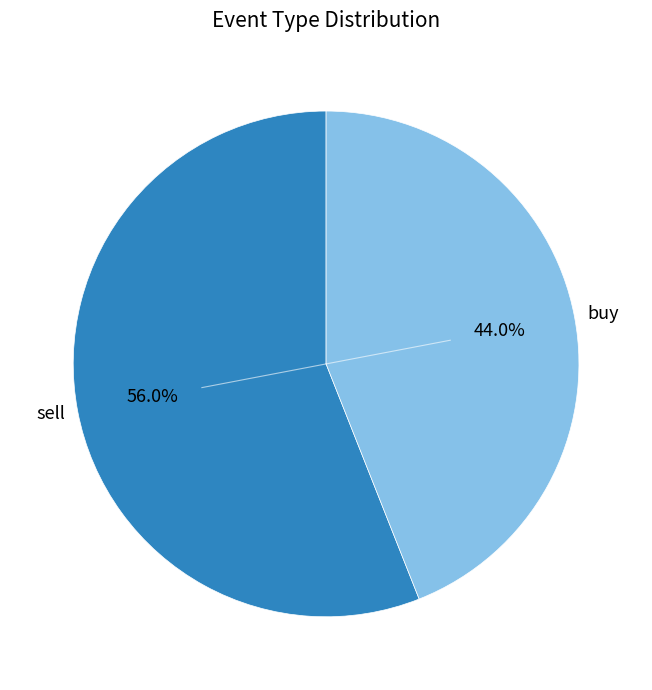

Rank the categories by value from lowest to highest.

buy, sell